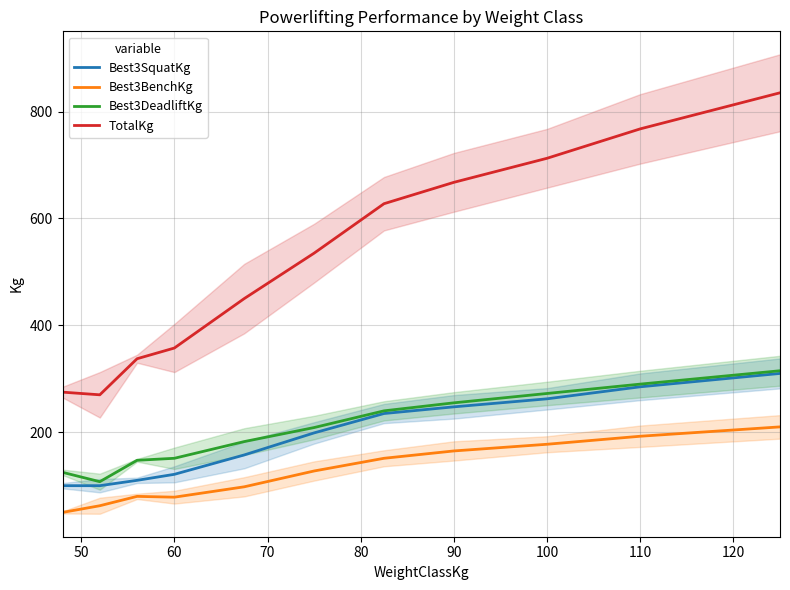

True or false: TotalKg and Best3DeadliftKg intersect in this chart.

False